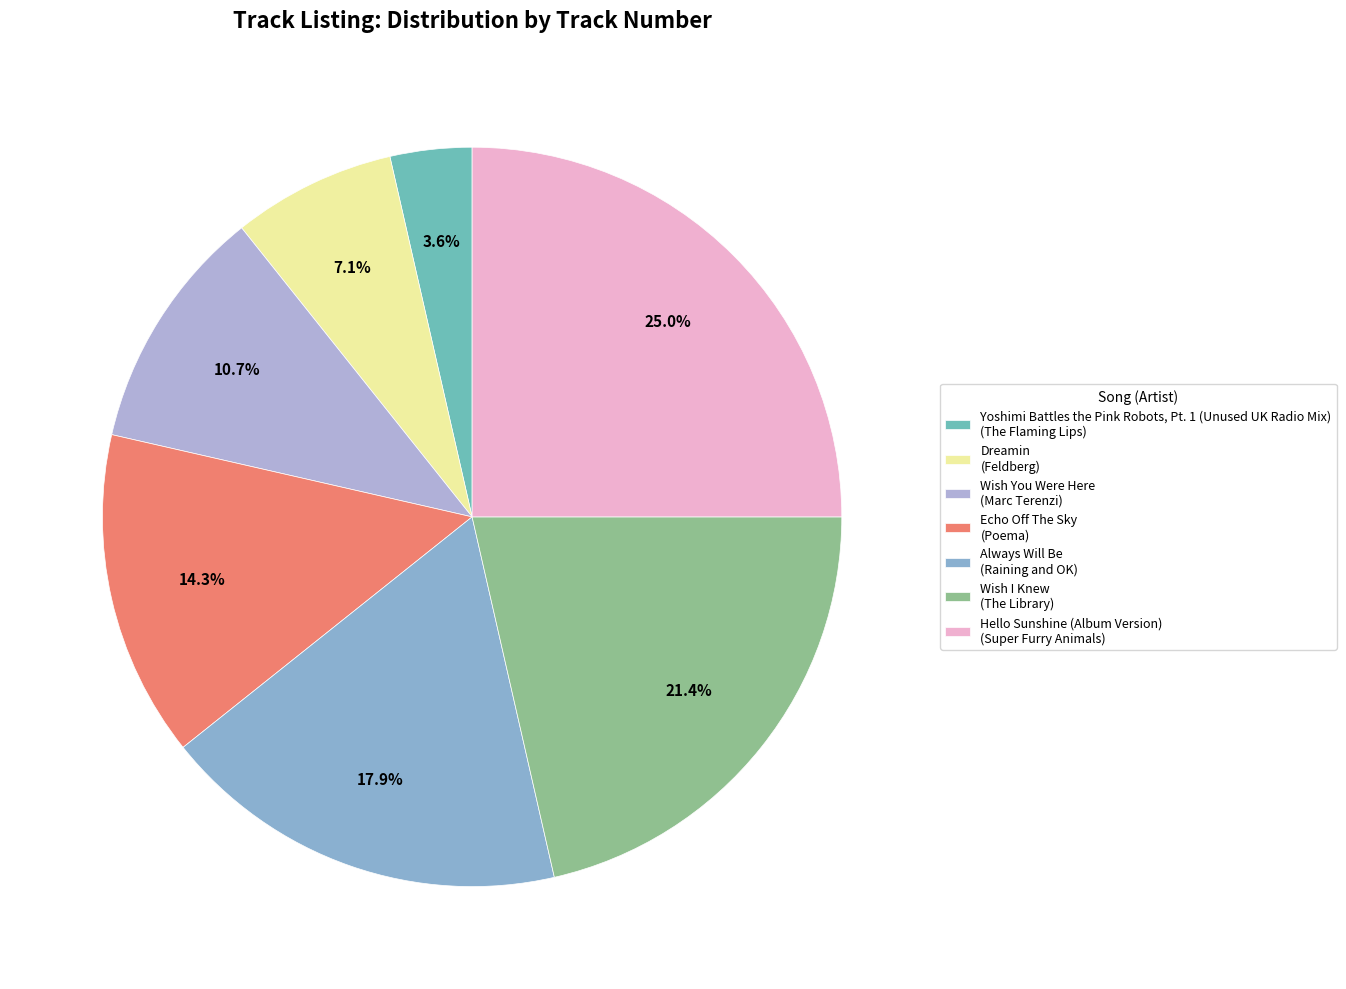

Is it true that Echo Off The Sky is 6% of the pie?

False